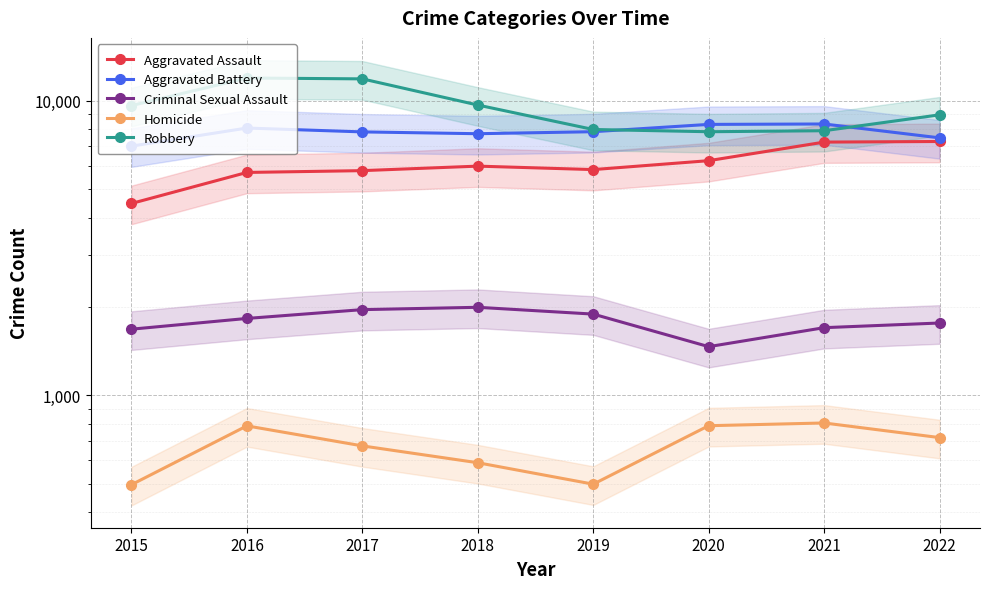

Reading left to right, transcribe all the data shown in this chart.

Aggravated Assault: 2015=4480	2016=5712	2017=5793	2018=6001	2019=5841	2020=6263	2021=7243	2022=7277
Aggravated Battery: 2015=7018	2016=8085	2017=7845	2018=7734	2019=7857	2020=8319	2021=8346	2022=7487
Criminal Sexual Assault: 2015=1675	2016=1822	2017=1952	2018=1988	2019=1885	2020=1461	2021=1695	2022=1758
Homicide: 2015=496	2016=786	2017=672	2018=589	2019=498	2020=787	2021=804	2022=717
Robbery: 2015=9638	2016=11960	2017=11880	2018=9680	2019=7994	2020=7855	2021=7917	2022=8966